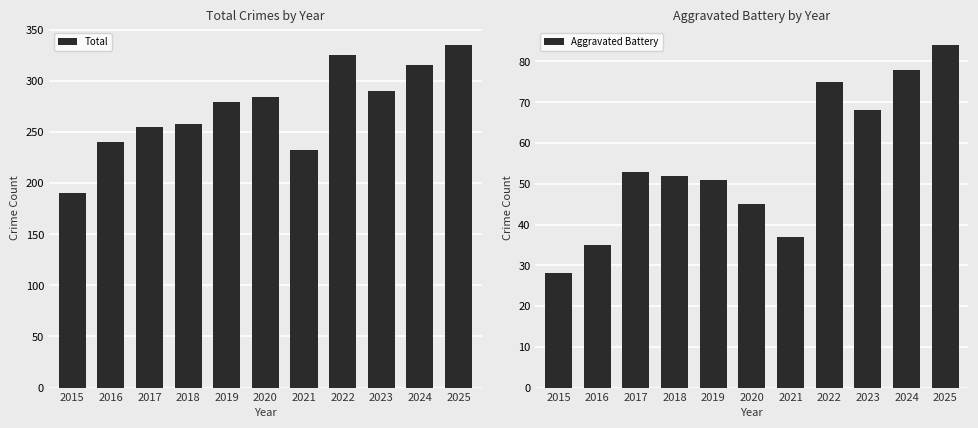

Which series has the largest total across all categories?

Total